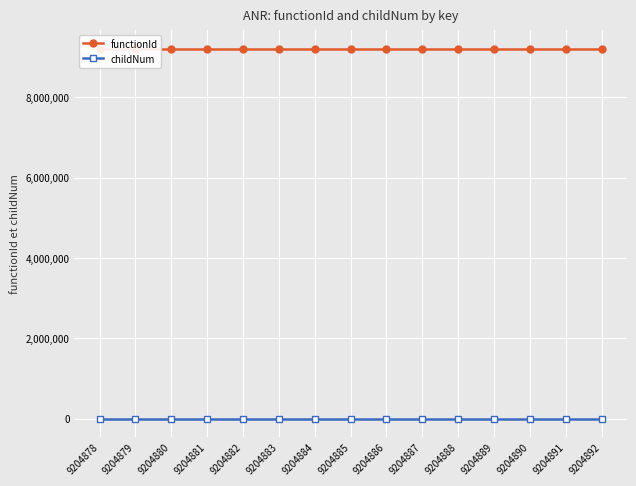

Does the chart display data point markers on the line(s)?

Yes